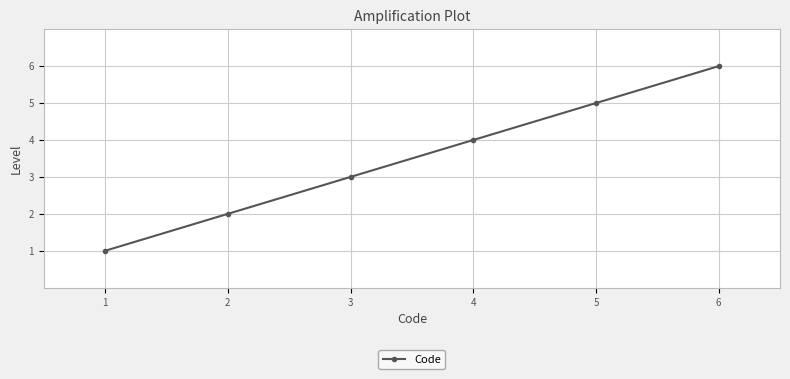

Rank the categories by value from highest to lowest.

6, 5, 4, 3, 2, 1